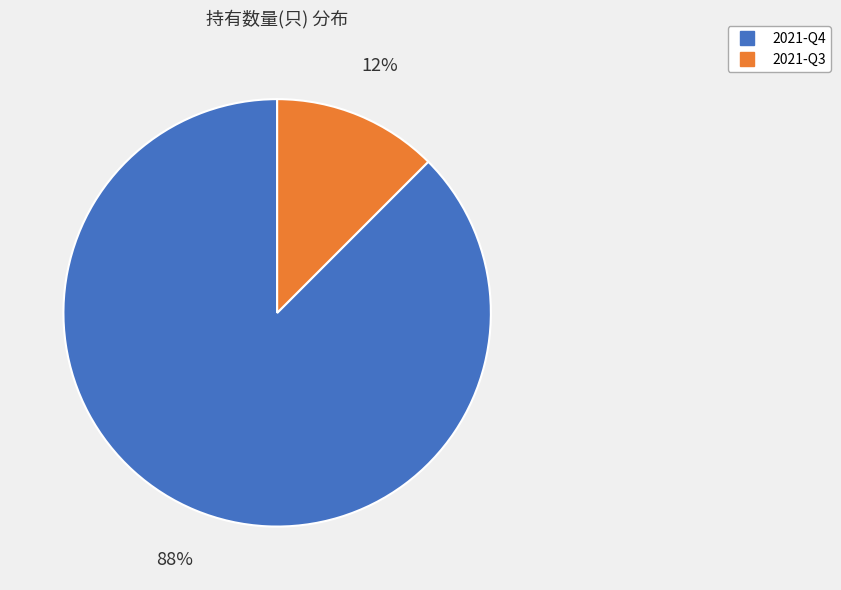

Which has a higher value, 2021-Q3 or 2021-Q4?

2021-Q4